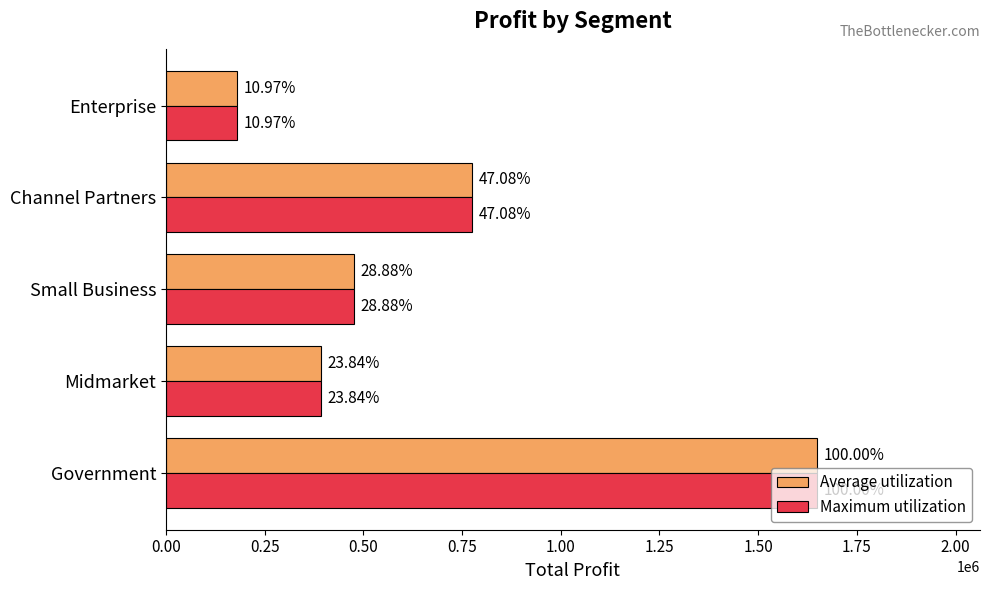

What is the sum of all Maximum utilization values?

3476251